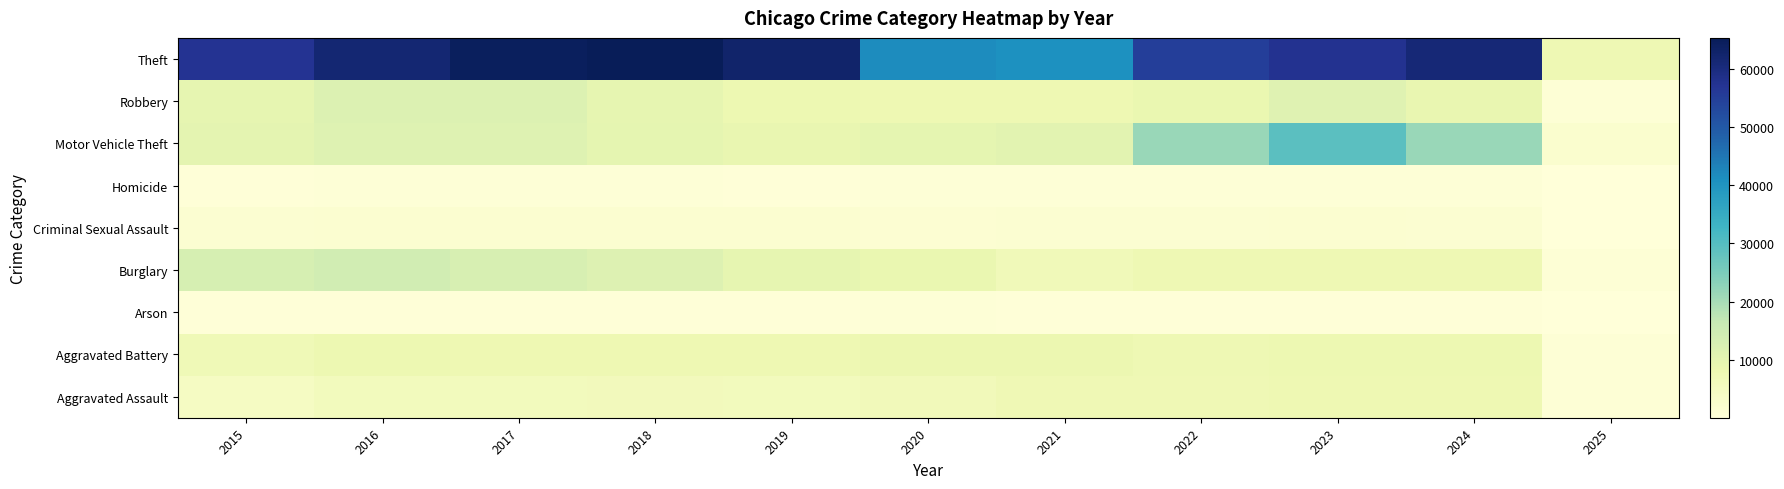

Reading left to right, extract all data points from this chart.

Aggravated Assault: 2015=4480	2016=5713	2017=5793	2018=6002	2019=5841	2020=6265	2021=7242	2022=7280	2023=7712	2024=7900	2025=837
Aggravated Battery: 2015=7019	2016=8085	2017=7845	2018=7735	2019=7858	2020=8320	2021=8346	2022=7493	2023=8078	2024=8183	2025=858
Arson: 2015=448	2016=515	2017=444	2018=373	2019=376	2020=588	2021=530	2022=422	2023=513	2024=482	2025=57
Burglary: 2015=13184	2016=14289	2017=13001	2018=11747	2019=9638	2020=8758	2021=6661	2022=7594	2023=7481	2024=7639	2025=907
Criminal Sexual Assault: 2015=1704	2016=1862	2017=1986	2018=2045	2019=1920	2020=1498	2021=1748	2022=1823	2023=1853	2024=1736	2025=219
Homicide: 2015=496	2016=786	2017=672	2018=588	2019=499	2020=787	2021=804	2022=727	2023=629	2024=585	2025=58
Motor Vehicle Theft: 2015=10068	2016=11285	2017=11380	2018=9985	2019=8978	2020=9959	2021=10605	2022=21467	2023=29253	2024=21672	2025=2344
Robbery: 2015=9638	2016=11960	2017=11881	2018=9681	2019=7995	2020=7855	2021=7920	2022=8964	2023=11052	2024=9122	2025=911
Theft: 2015=57352	2016=61623	2017=64386	2018=65290	2019=62497	2020=41346	2021=40819	2022=54892	2023=57474	2024=61090	2025=7649